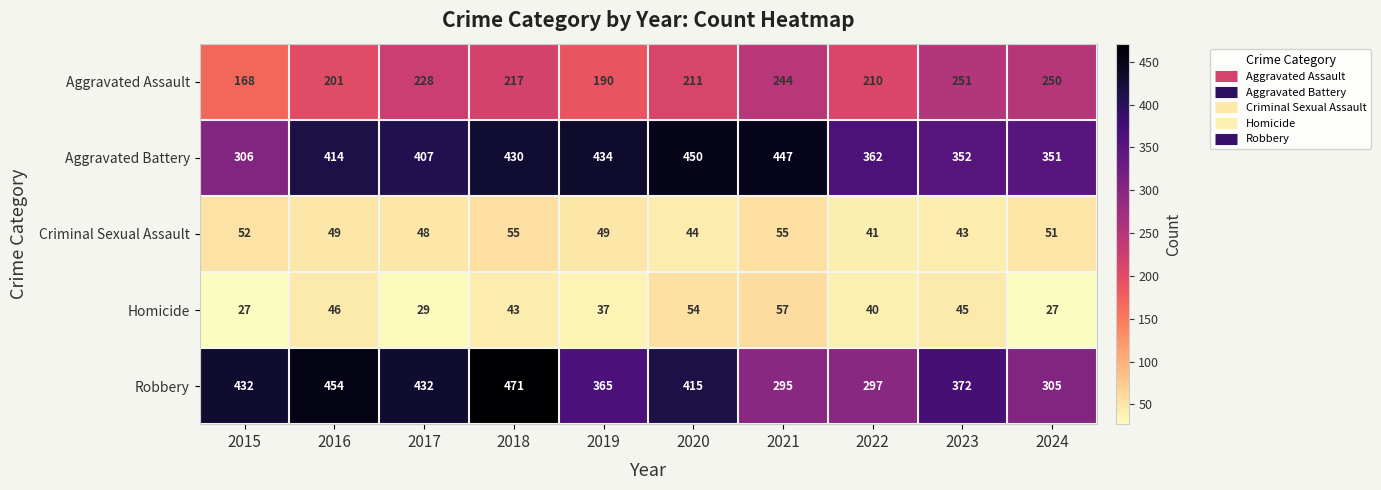

Which series has the widest spread of values?

Robbery